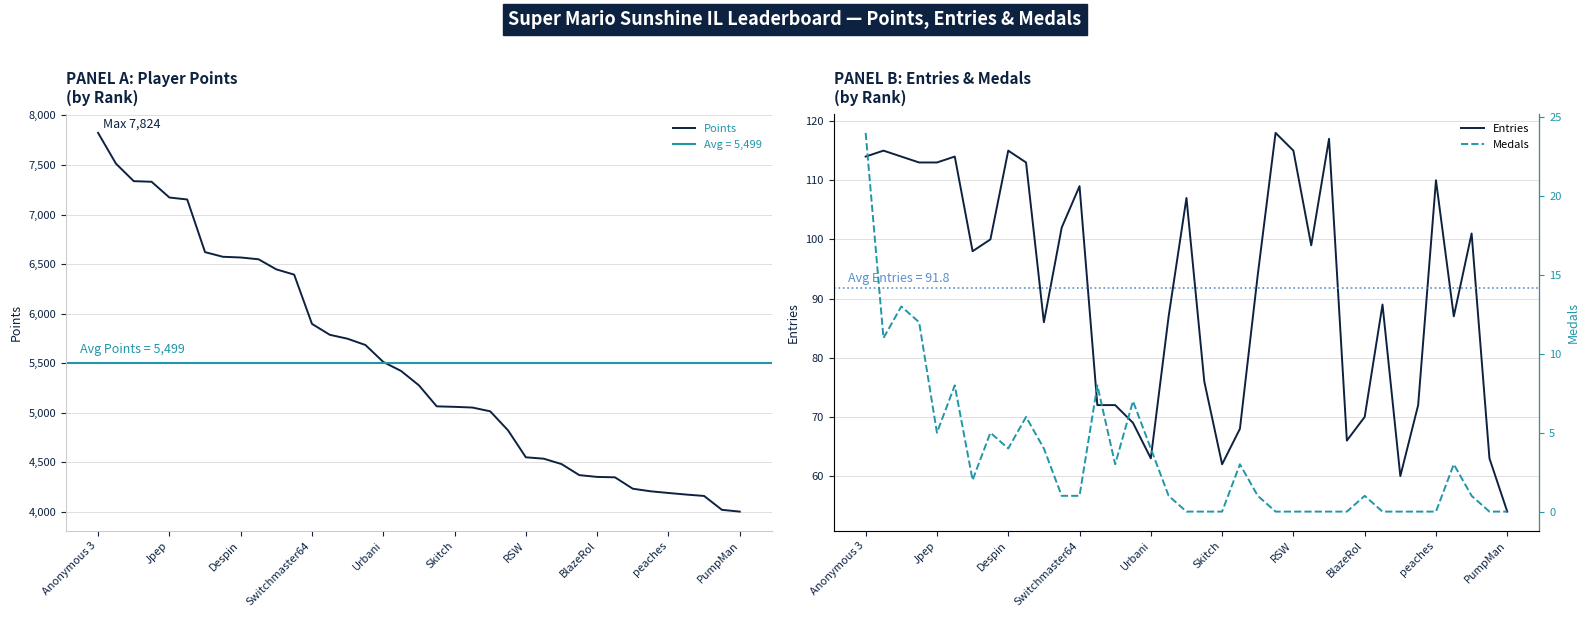

Which category has the highest value in the Points series?

Anonymous 3